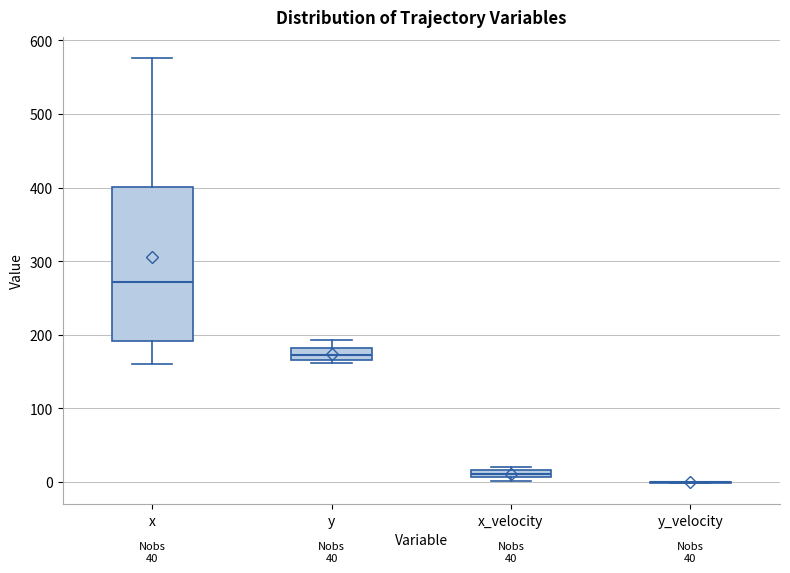

Which box is the tallest, from its lower edge to its upper edge?

x